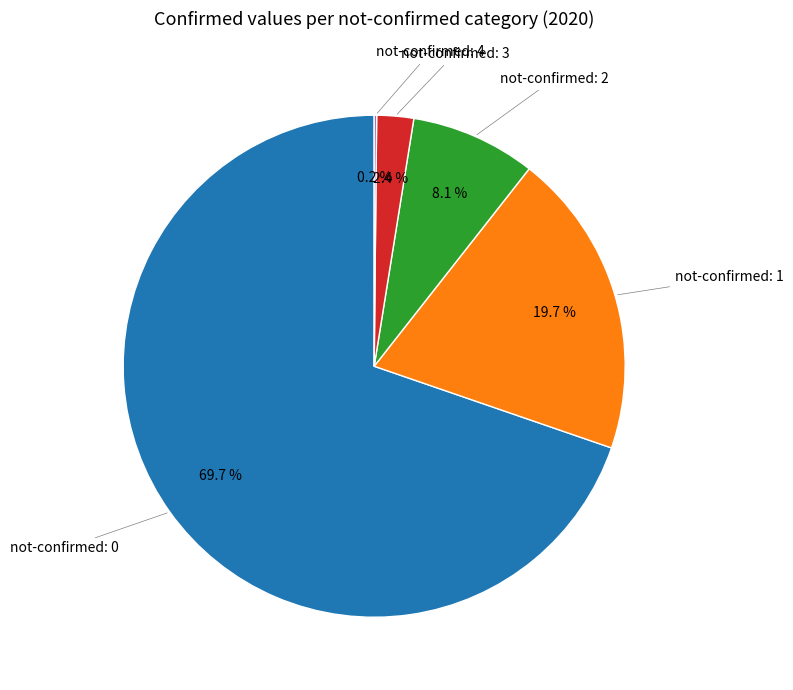

Which slice is the largest?

not-confirmed: 0